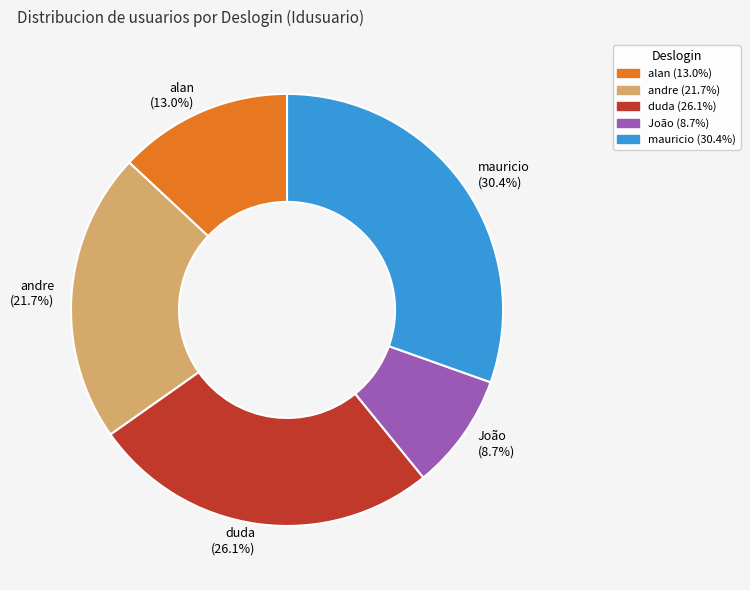

To the nearest percent, what percentage of the pie is João?

9%